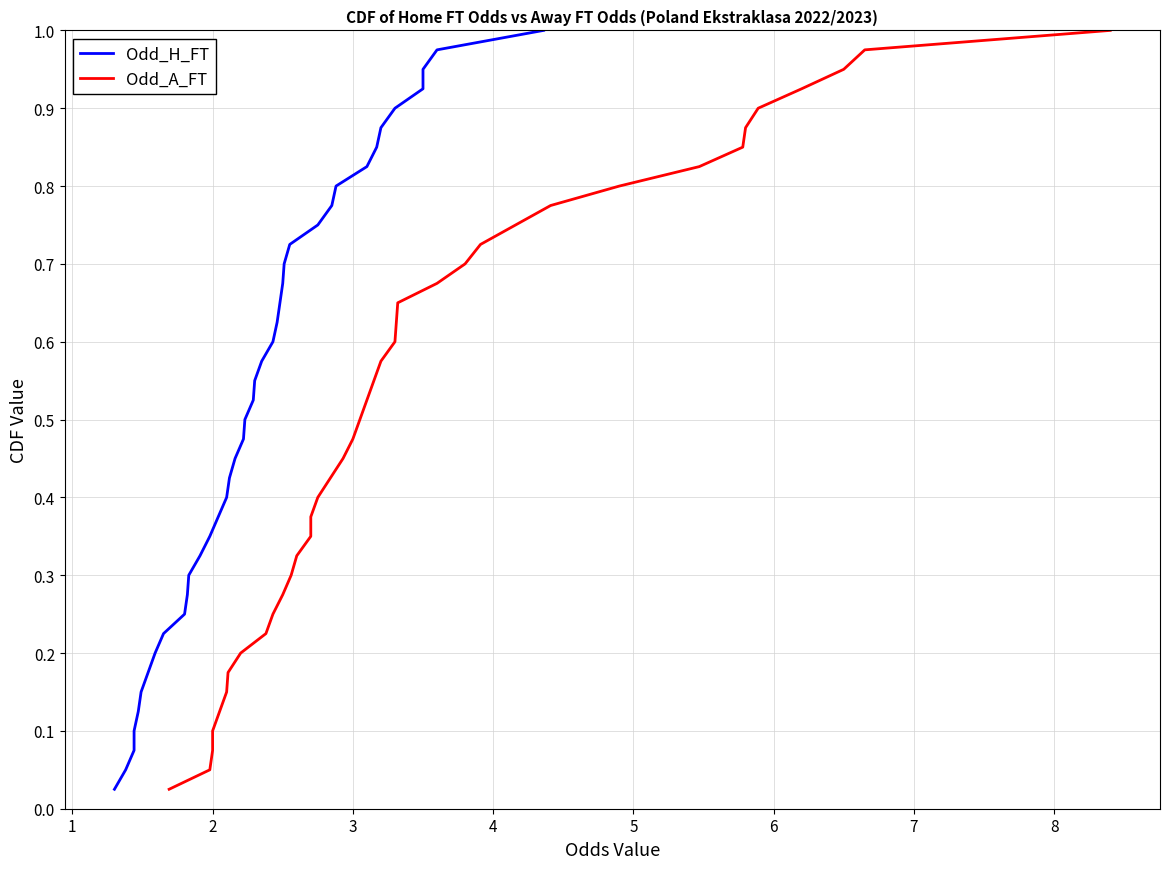

What is the sum of all Odd_A_FT values?

20.5